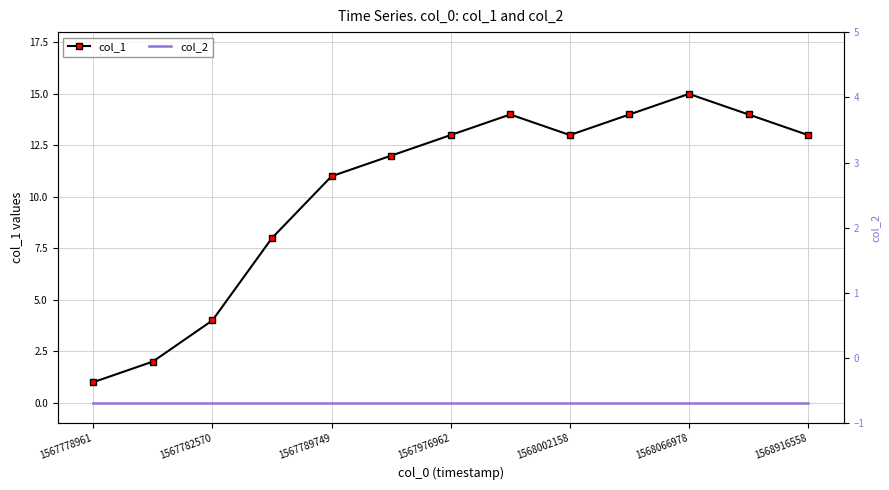

At which category does col_1 reach its first local peak?

7